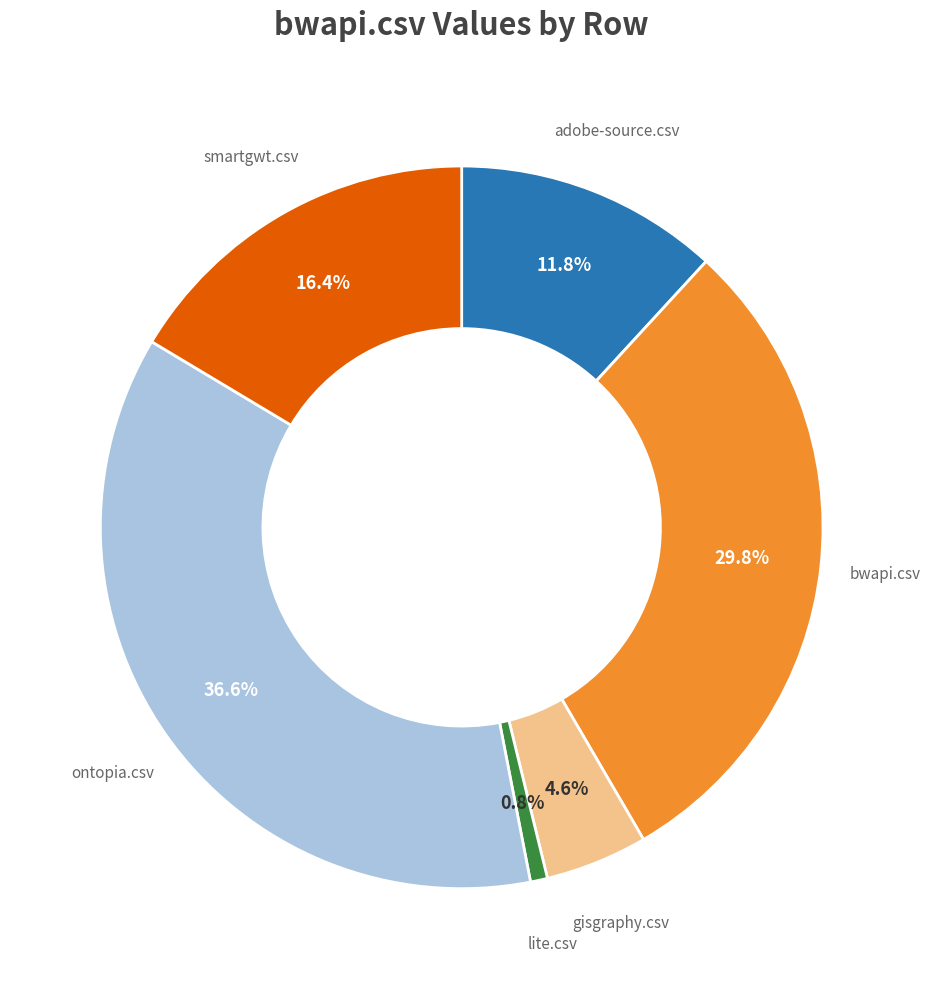

Count the number of slices in the pie.

6